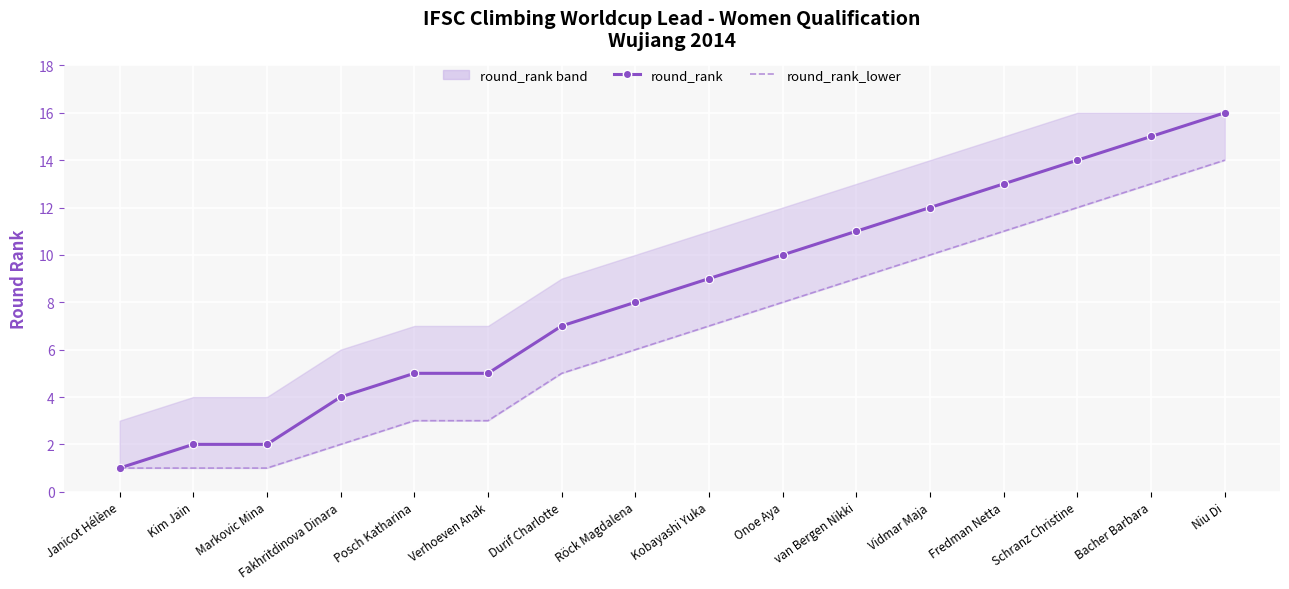

Reading left to right, what are all the values shown in this chart?

round_rank: Janicot Hélène=1	Kim Jain=2	Markovic Mina=2	Fakhritdinova Dinara=4	Posch Katharina=5	Verhoeven Anak=5	Durif Charlotte=7	Röck Magdalena=8	Kobayashi Yuka=9	Onoe Aya=10	van Bergen Nikki=11	Vidmar Maja=12	Fredman Netta=13	Schranz Christine=14	Bacher Barbara=15	Niu Di=16
round_rank_lower: Janicot Hélène=1	Kim Jain=1	Markovic Mina=1	Fakhritdinova Dinara=2	Posch Katharina=3	Verhoeven Anak=3	Durif Charlotte=5	Röck Magdalena=6	Kobayashi Yuka=7	Onoe Aya=8	van Bergen Nikki=9	Vidmar Maja=10	Fredman Netta=11	Schranz Christine=12	Bacher Barbara=13	Niu Di=14